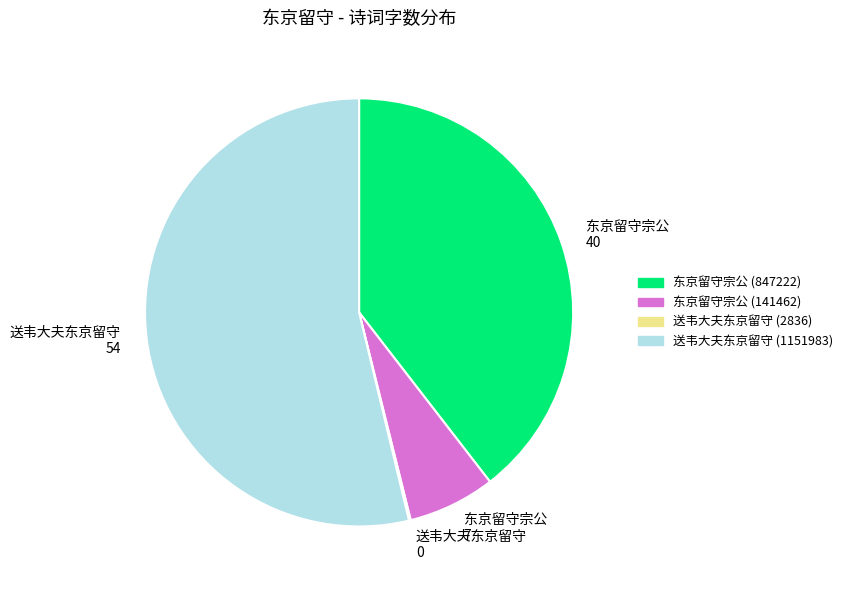

What is the largest slice in the pie chart?

送韦大夫东京留守 (1151983)